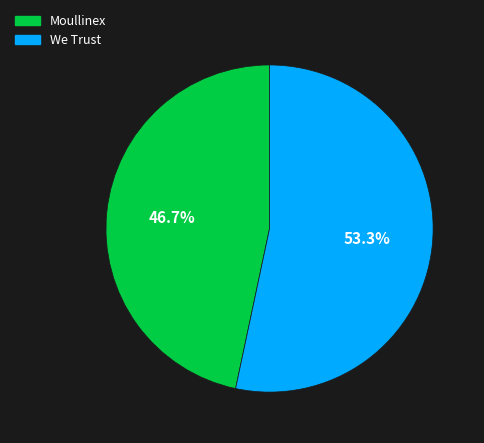

To the nearest percent, what is the combined percentage of We Trust and Moullinex?

100%